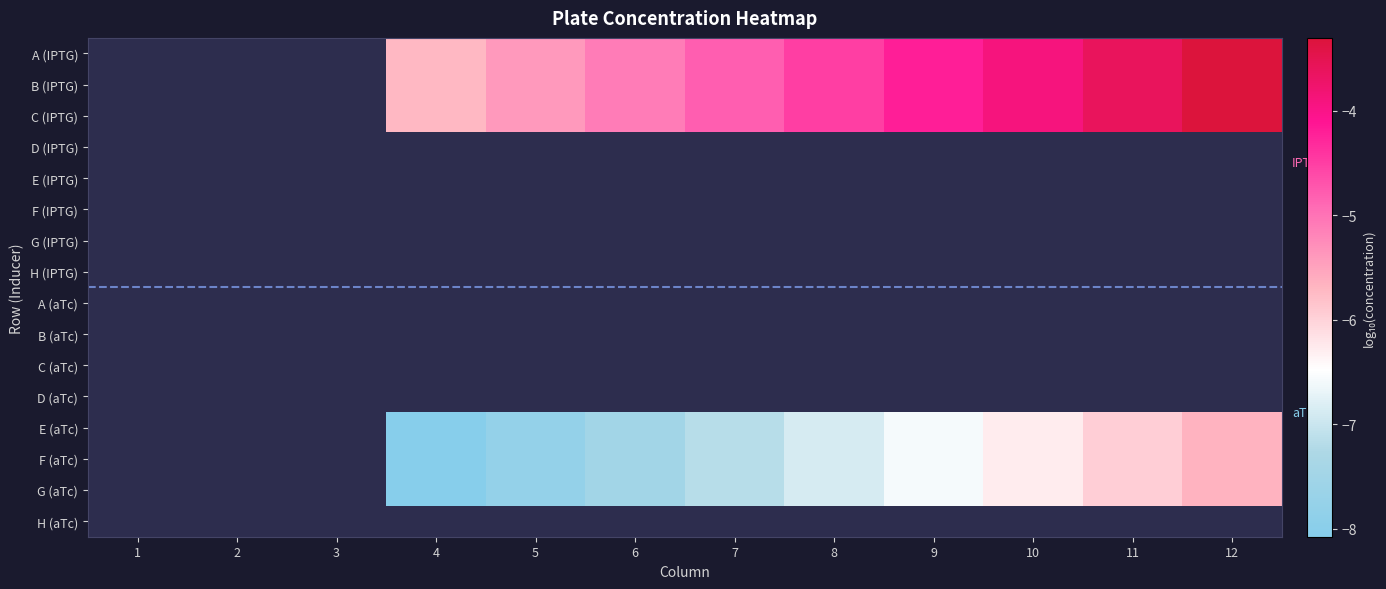

Which label corresponds to the largest value in the chart?

12